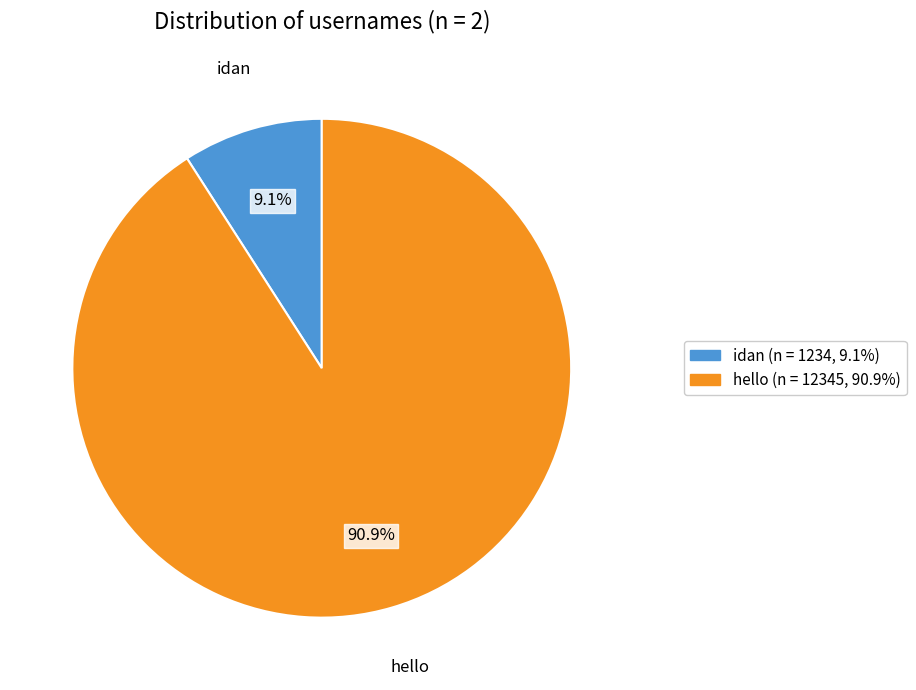

To the nearest percent, what is the combined percentage of hello and idan?

100%